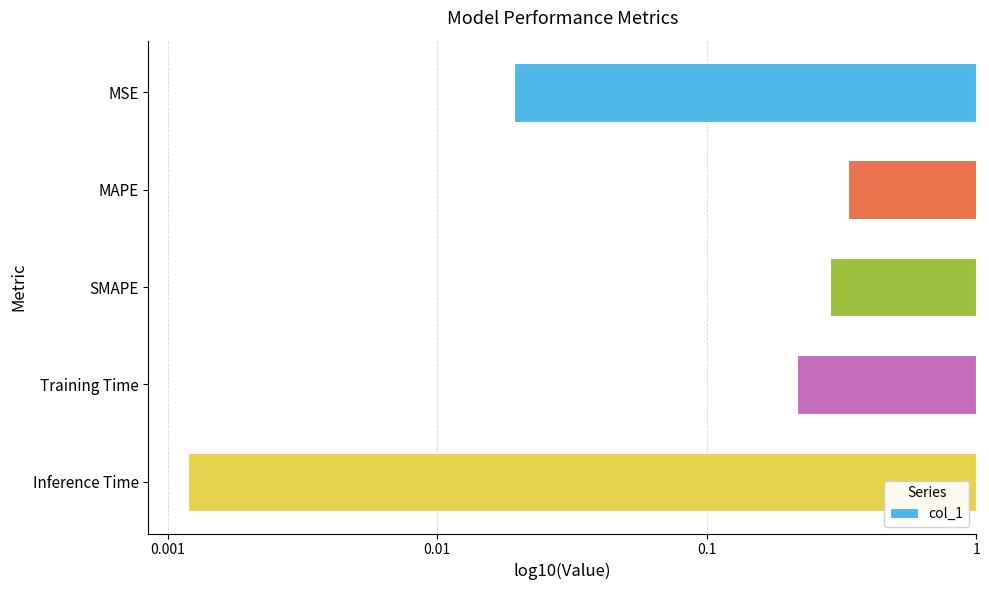

Does the chart contain any negative values?

Yes